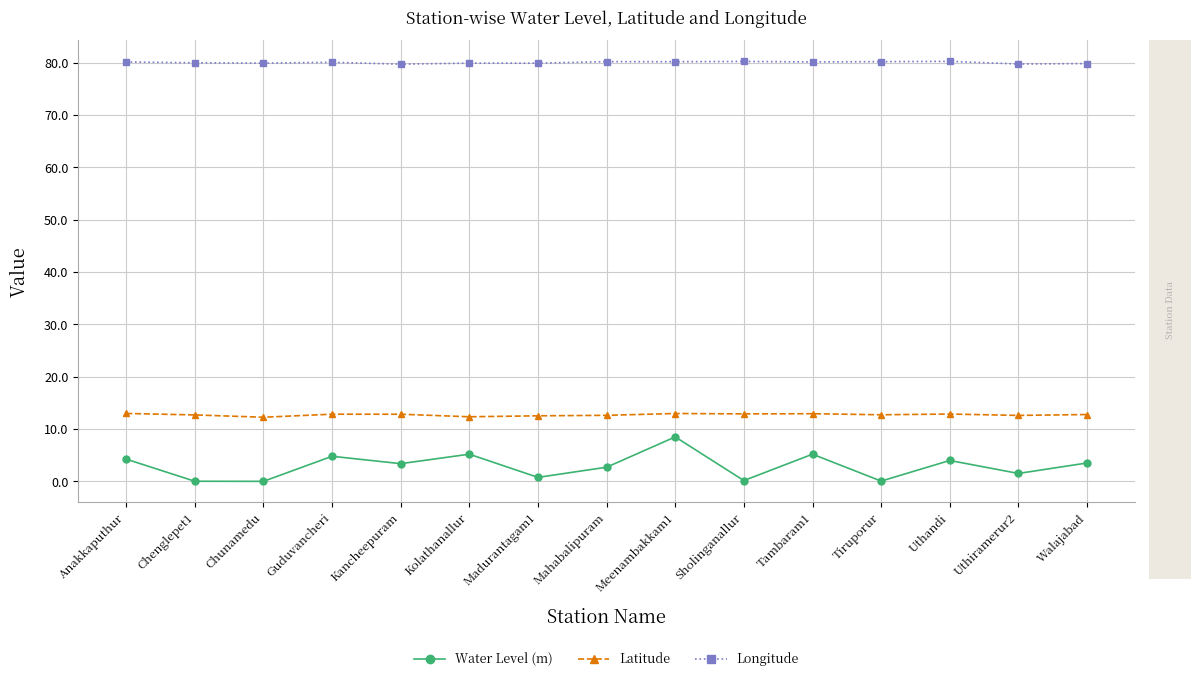

What is the label of the 9th point from the left?

Meenambakkam1